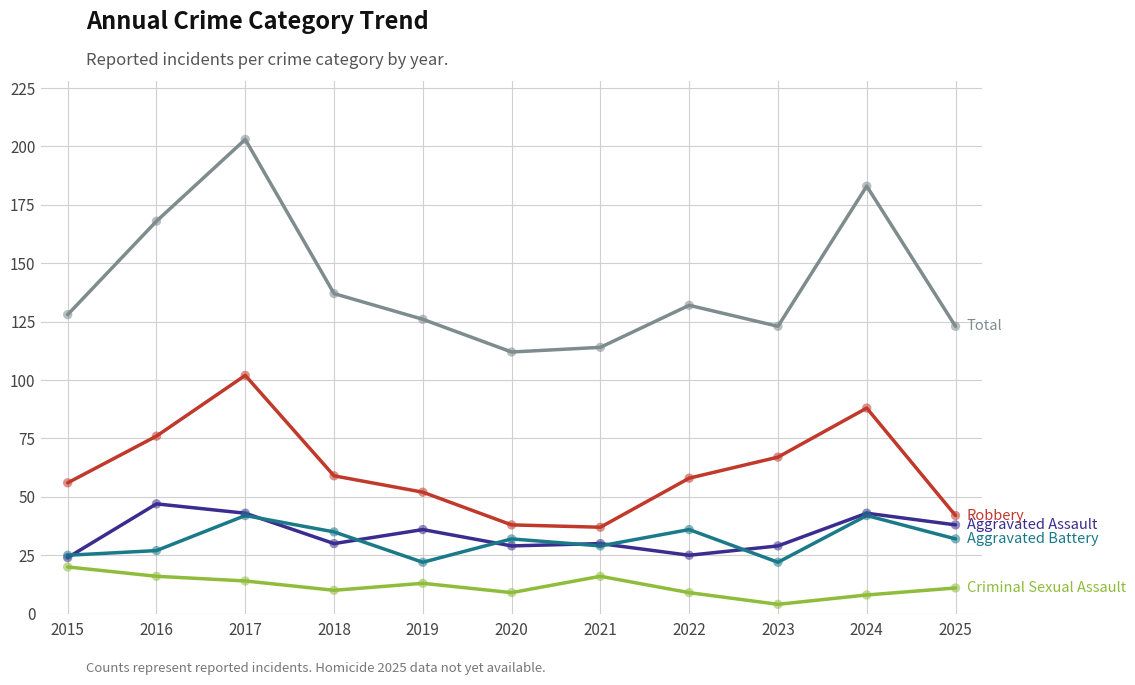

What is the difference between the highest and lowest values at 2022?

123